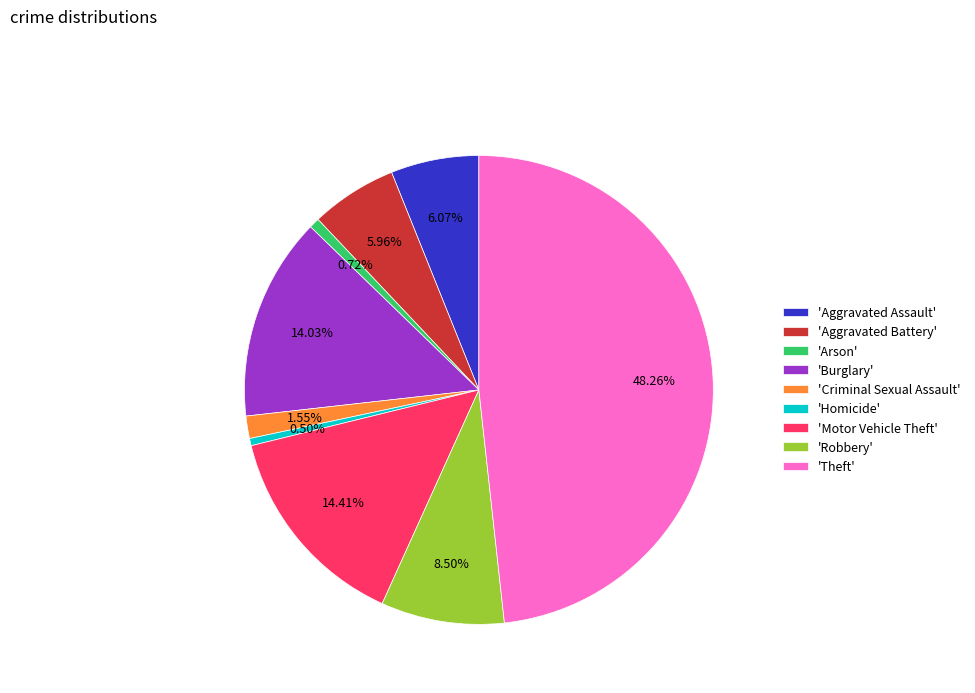

Between 'Arson' and 'Theft', which is larger?

'Theft'